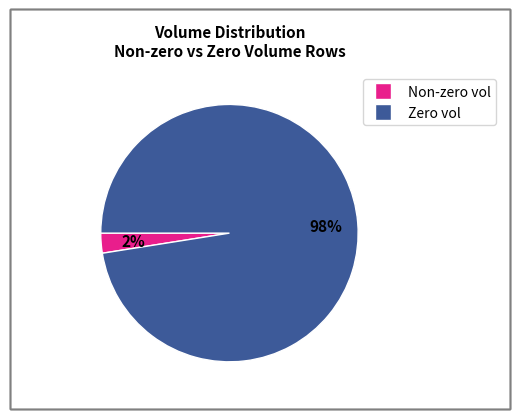

To the nearest percent, what is the average slice percentage?

50%